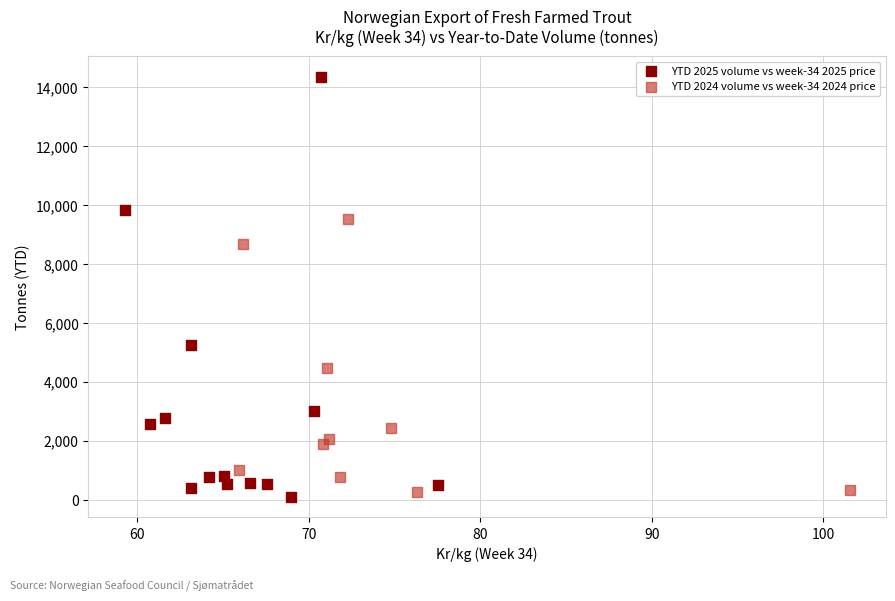

Which series has the widest spread of Y values?

YTD 2025 volume vs week-34 2025 price